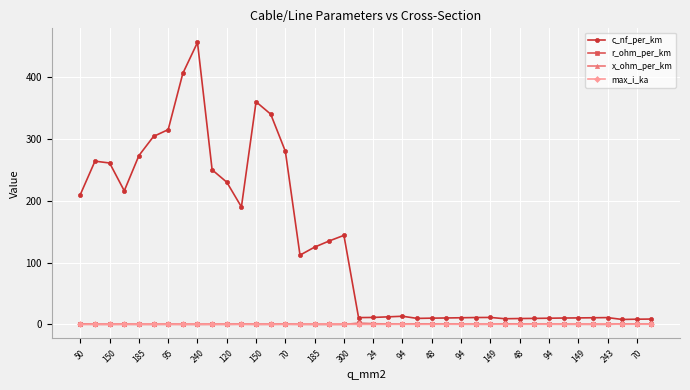

Which series has the largest range (max minus min)?

c_nf_per_km